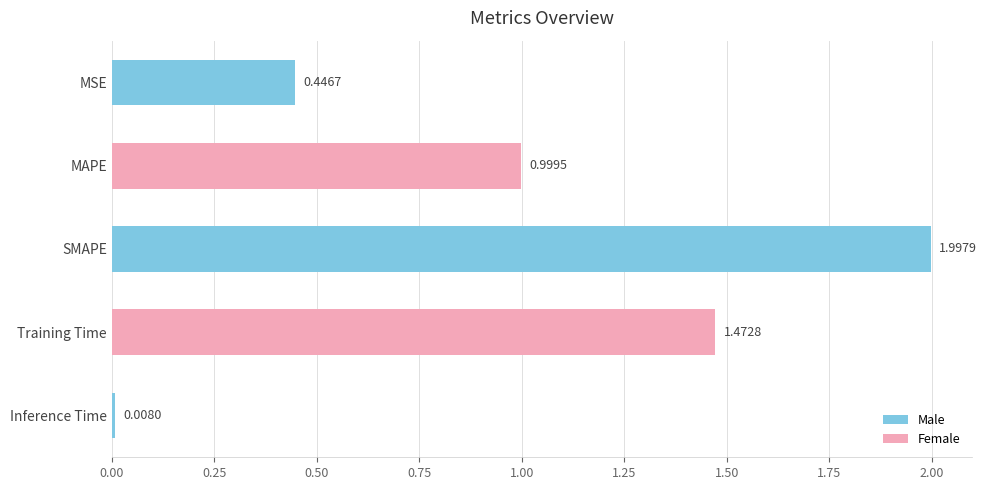

Where is the data nearest to the value 1?

MAPE